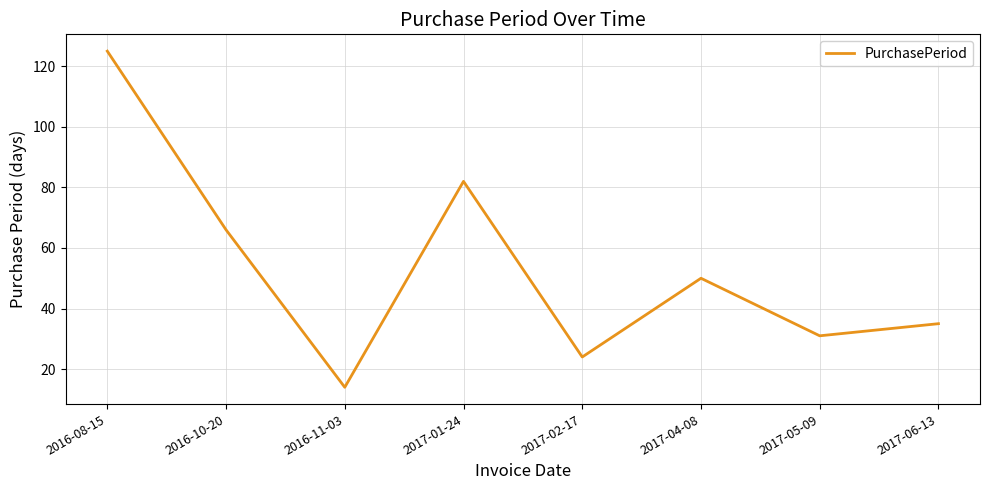

List the labels in order of value, largest first.

2016-08-15, 2017-01-24, 2016-10-20, 2017-04-08, 2017-06-13, 2017-05-09, 2017-02-17, 2016-11-03